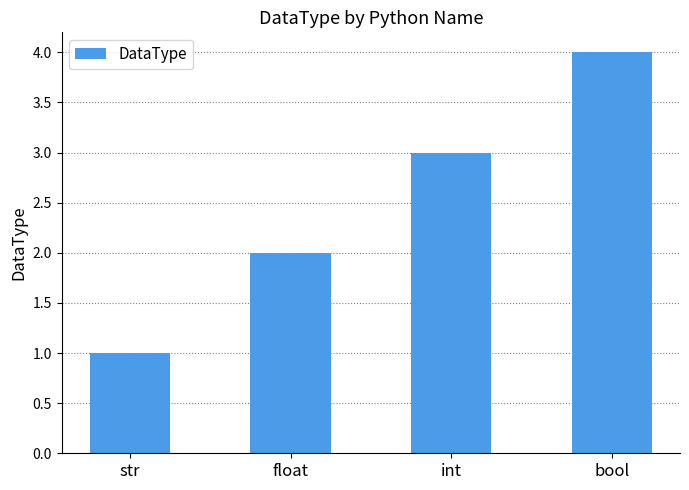

At which label is the value closest to 2?

float